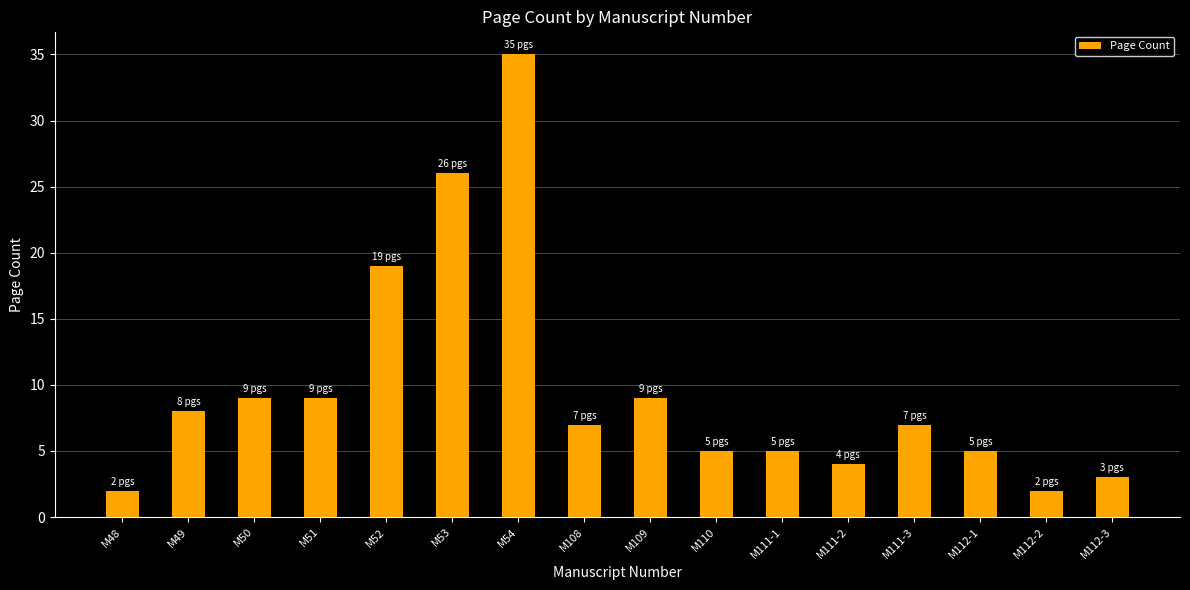

What position from the right is M50?

14